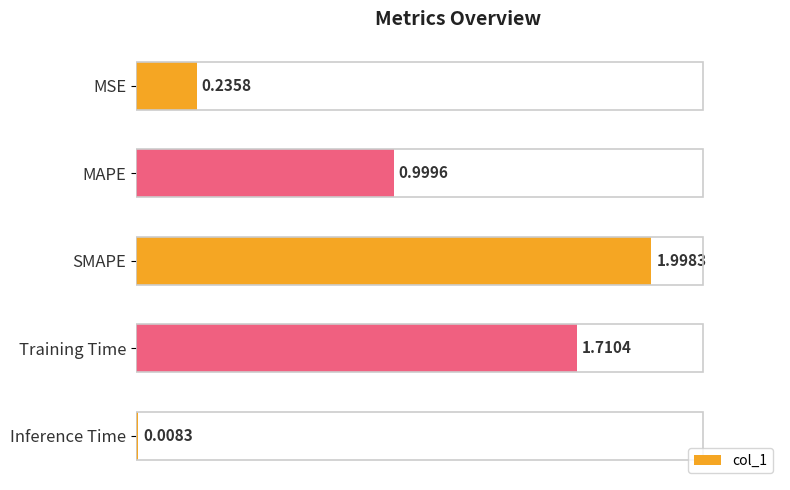

Which category has the highest value across all series?

SMAPE